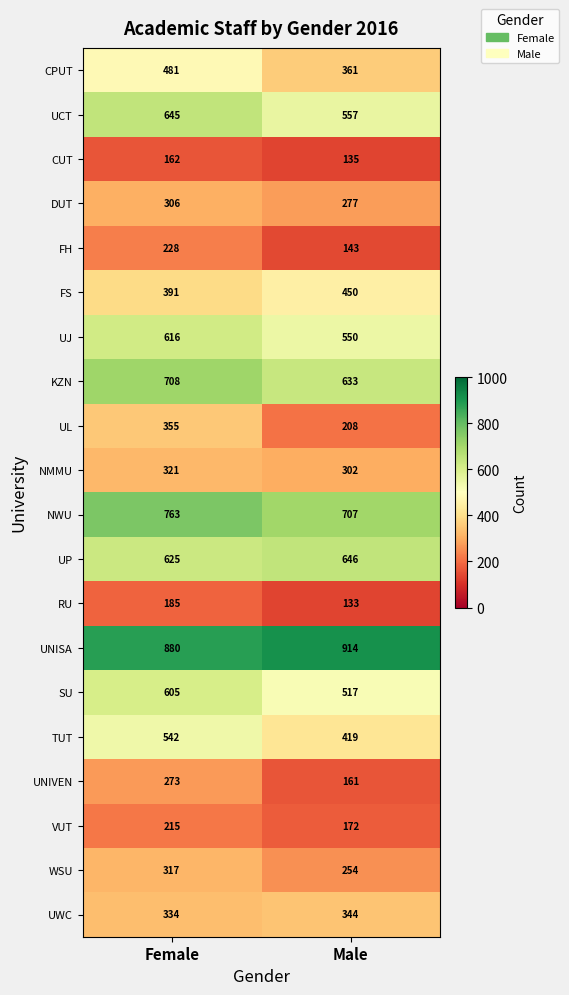

What is the spread (max minus min) of values at Male?

781